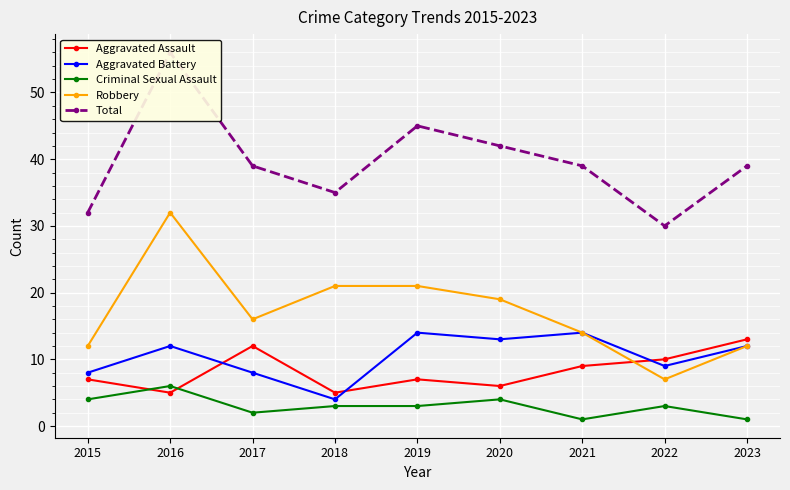

At 2019, list the series in order from largest to smallest.

Total, Robbery, Aggravated Battery, Aggravated Assault, Criminal Sexual Assault